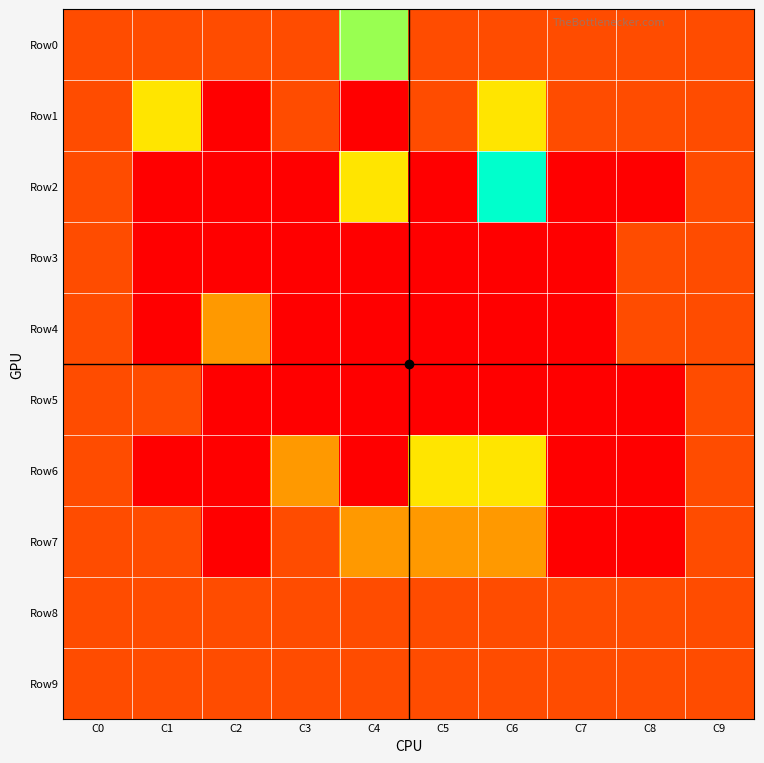

Which series has the widest spread of values?

Row2